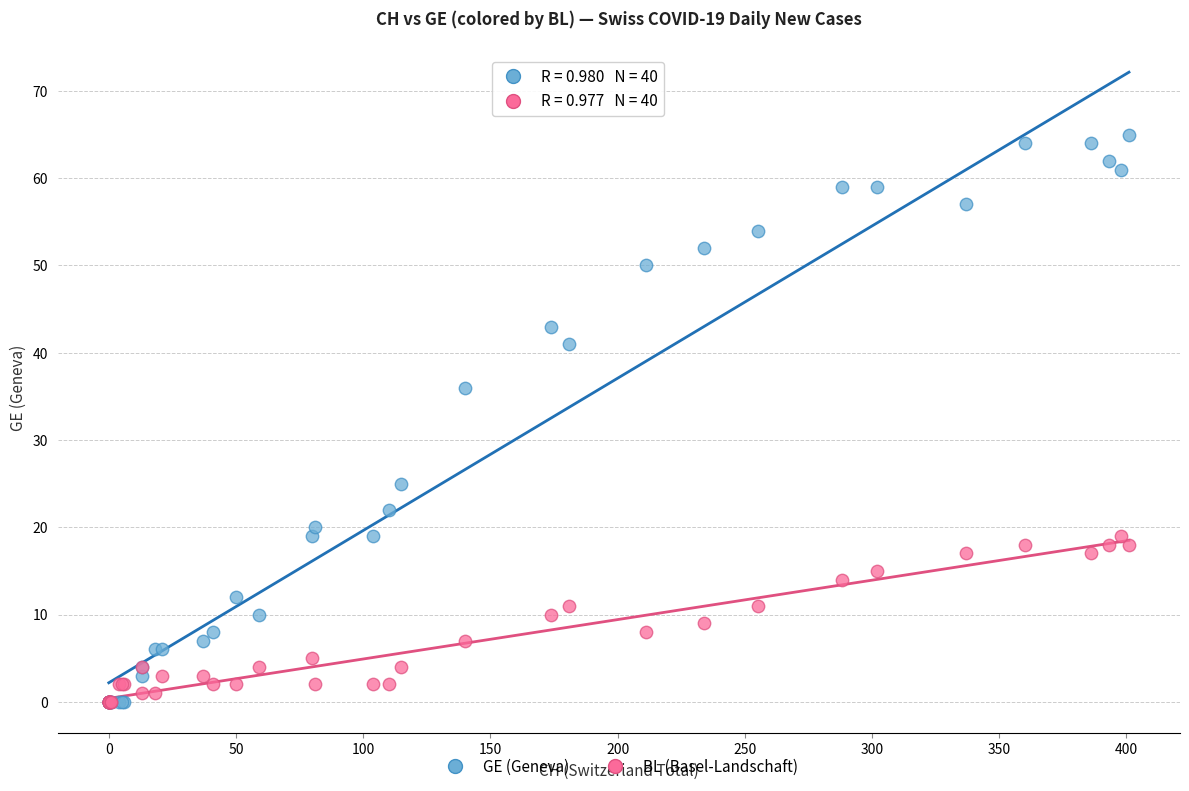

Across all series, what Y value is closest to 32?

36